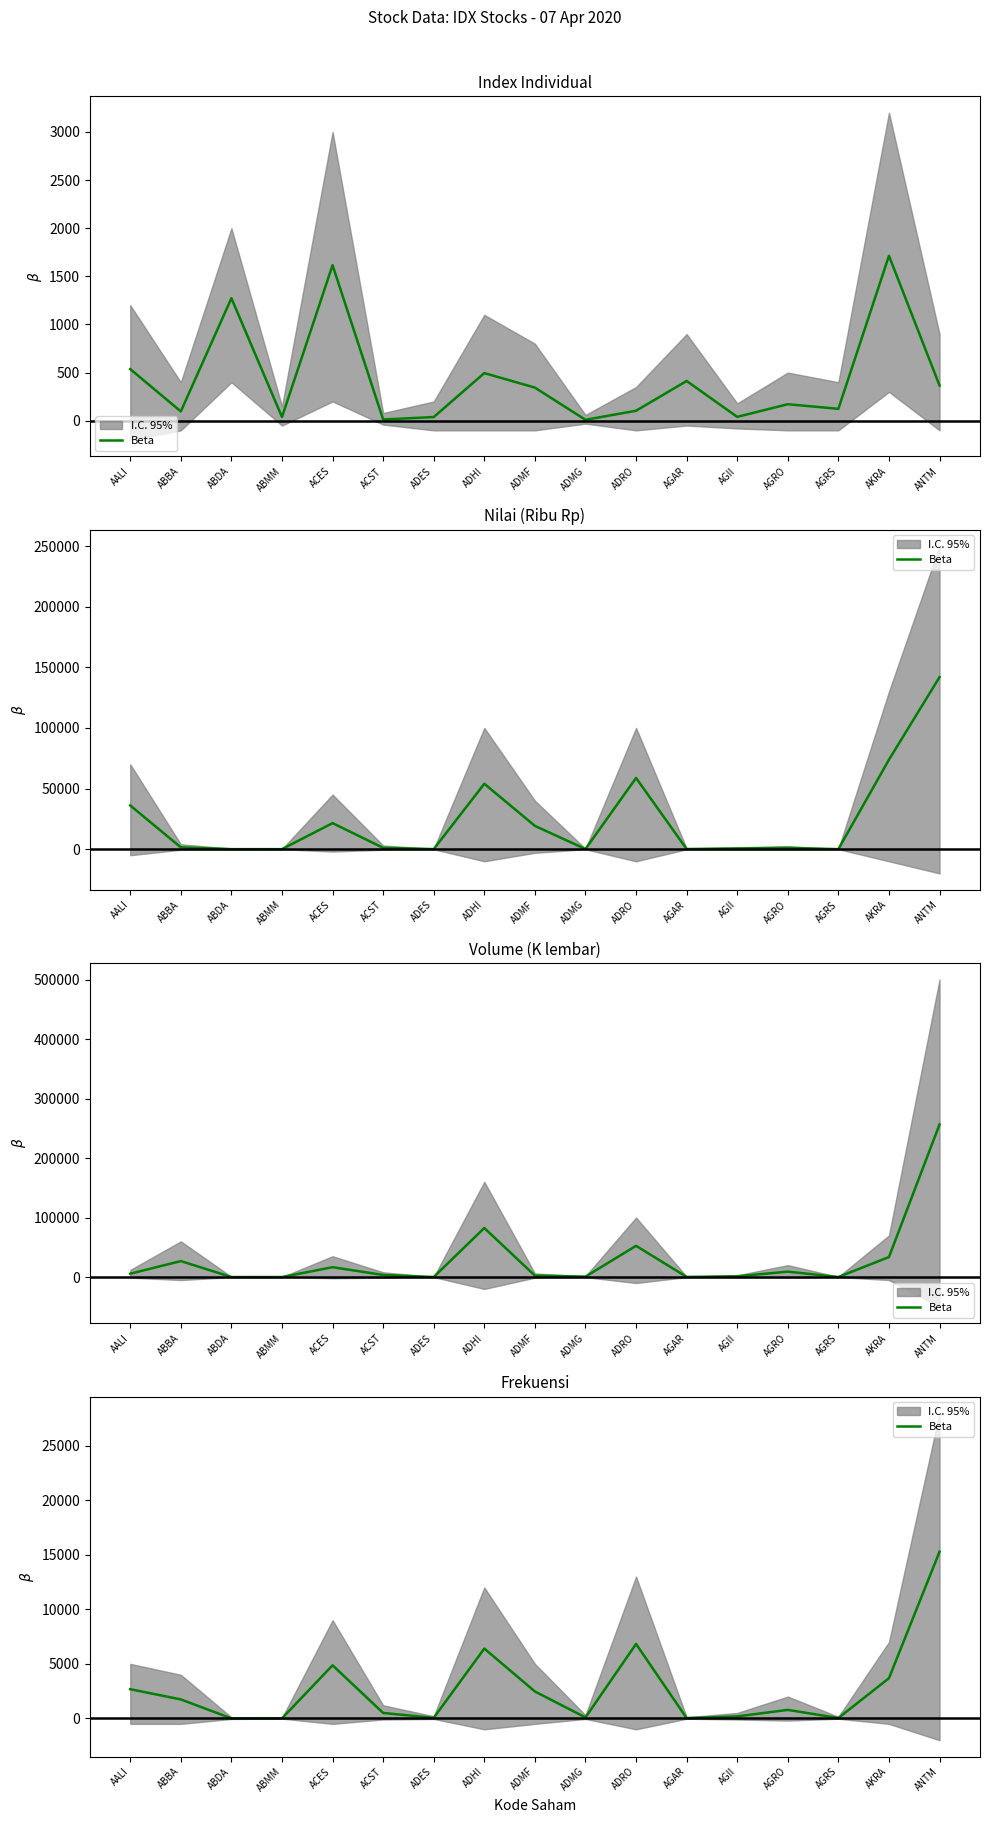

What is the value of the 2nd point from the left?

1739